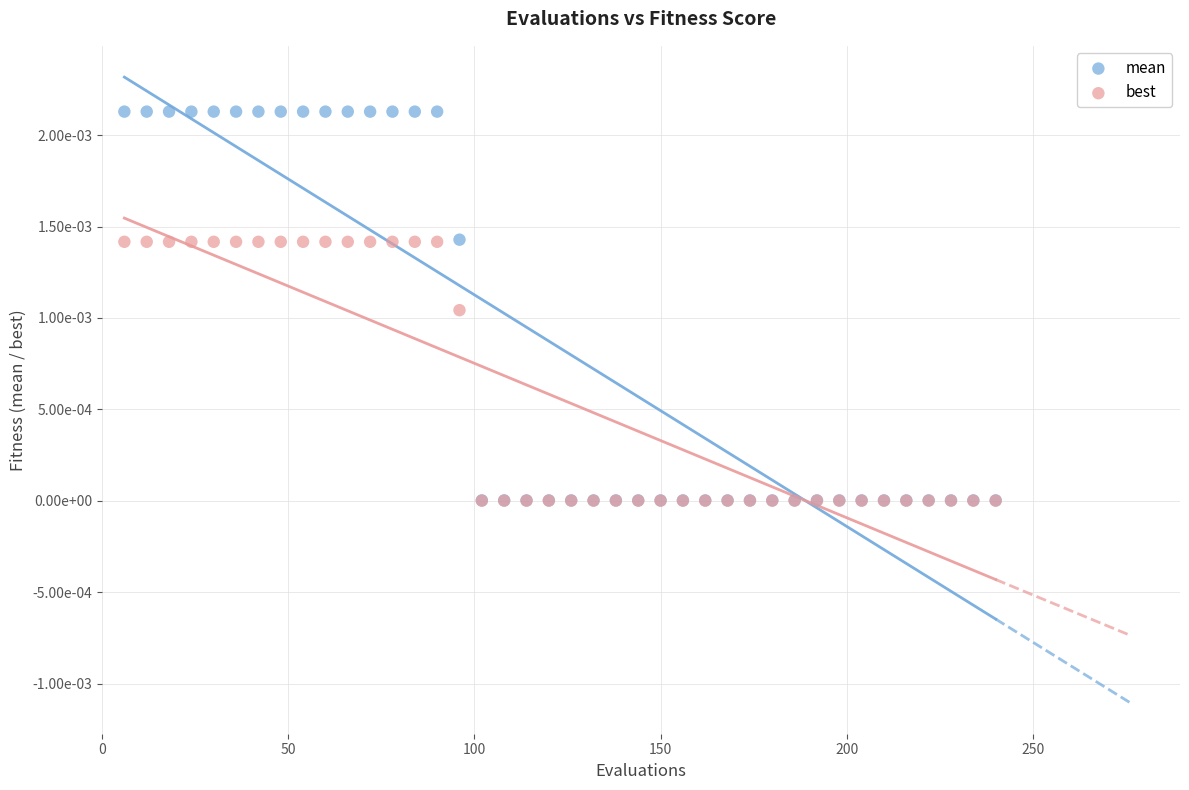

What are all the series names shown in the legend?

mean, best